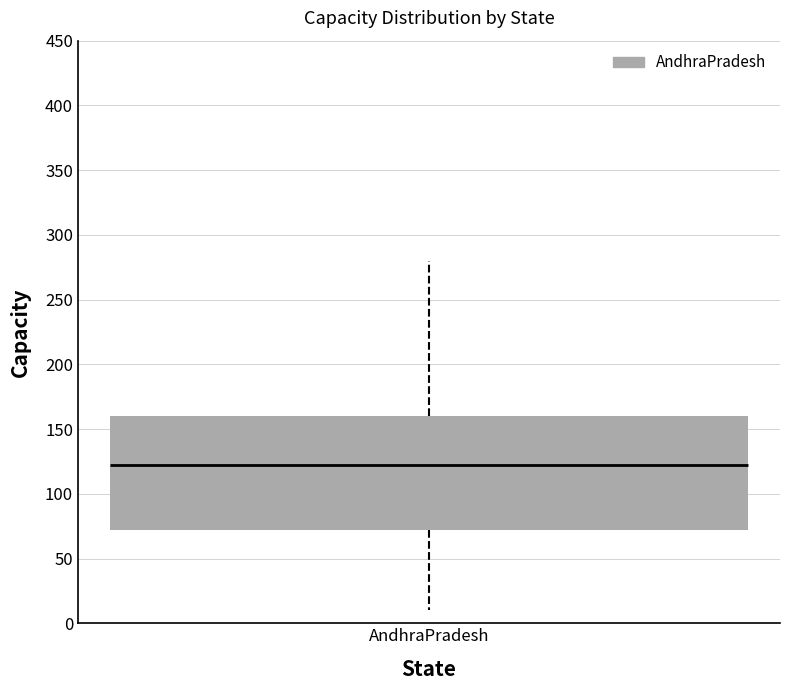

Transcribe this box plot: give where the median line is, the range the box spans, and where the two whiskers end, as read against the y-axis. The values are not printed on the chart, so give them approximately, as read against the axis.

median 120, box 70 to 160, whiskers 10 to 280